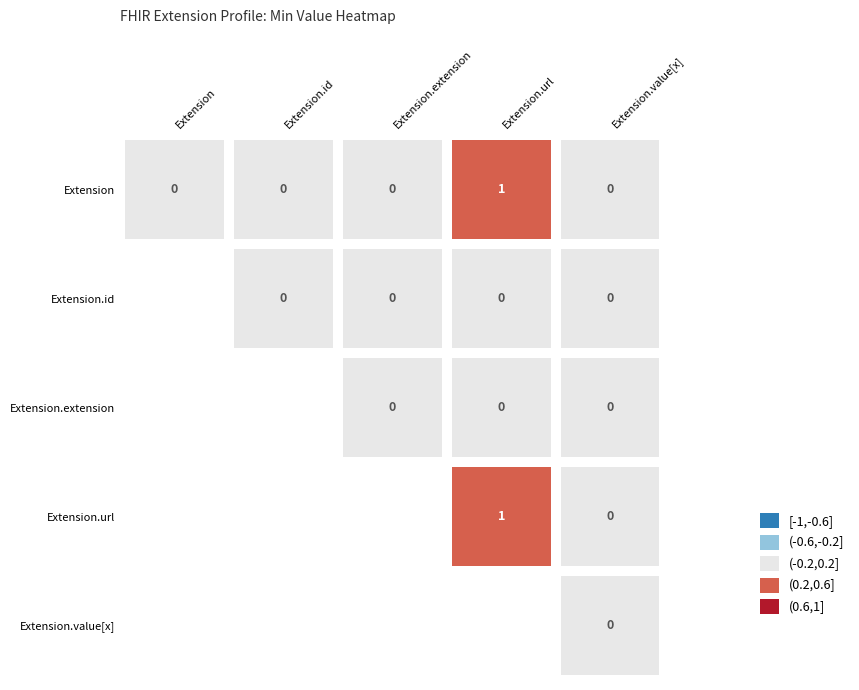

Read the Extension value at Extension.url.

1